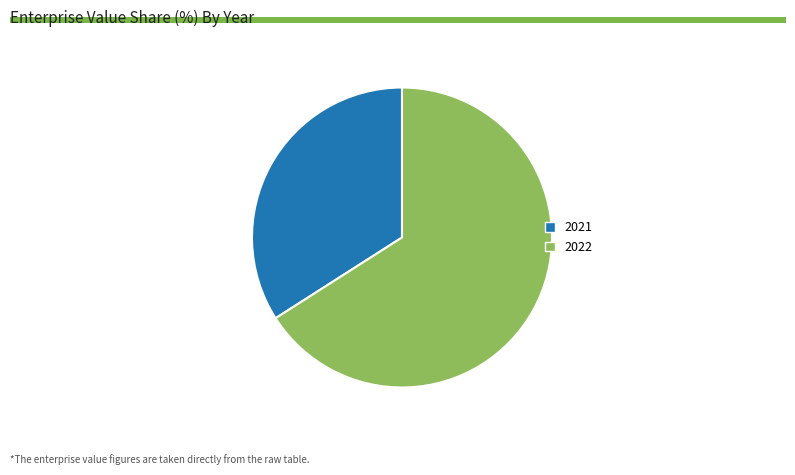

Which category has the smallest portion of the pie?

2021